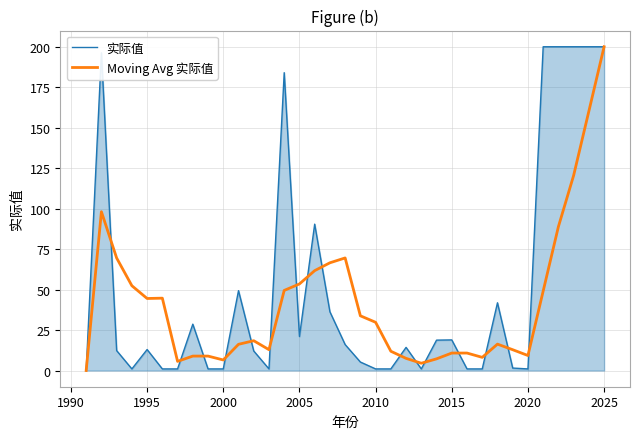

What is the highest value of the 实际值 series?

200.0